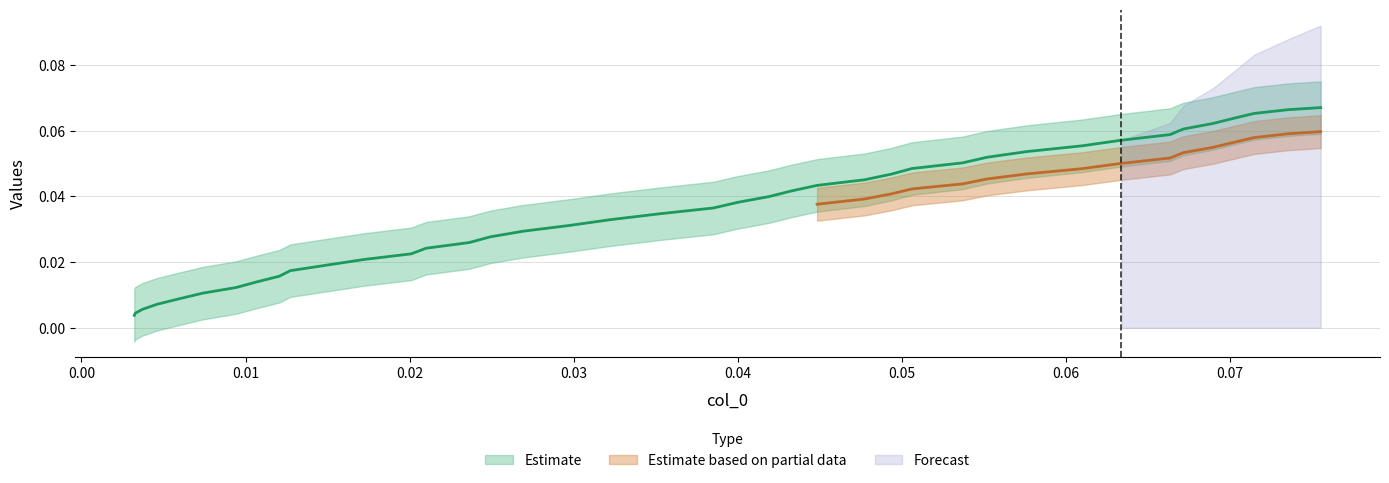

Does the chart have visible grid lines?

Yes